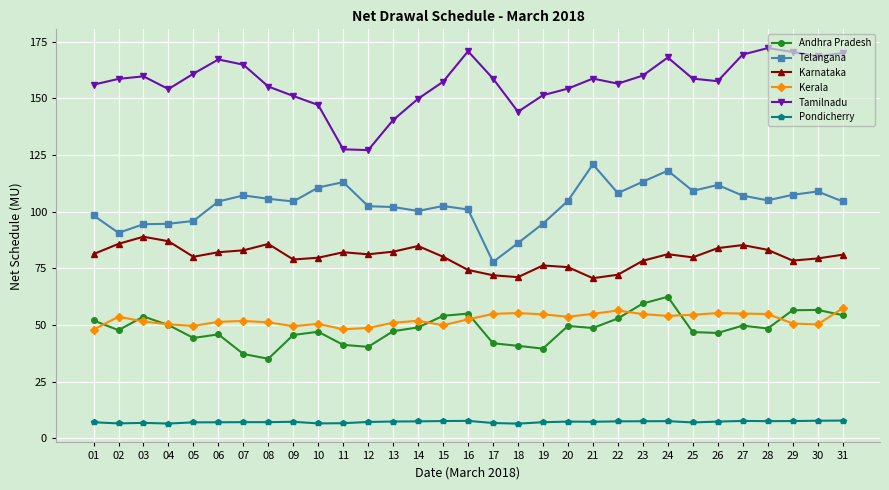

What is the approximate value of Tamilnadu at 09?

151.0